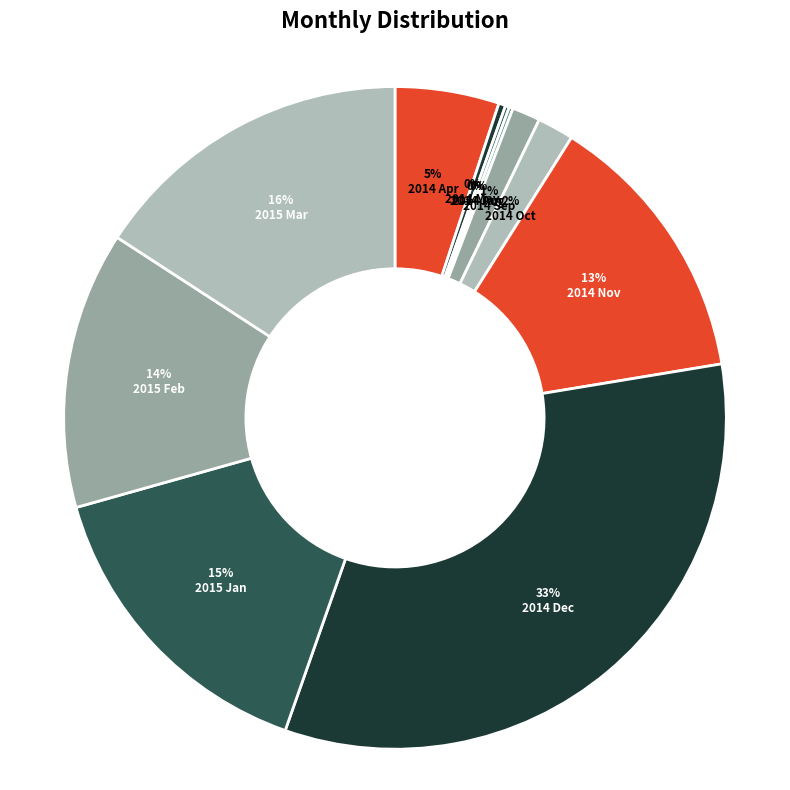

Is there any slice that represents more than half of the pie?

No